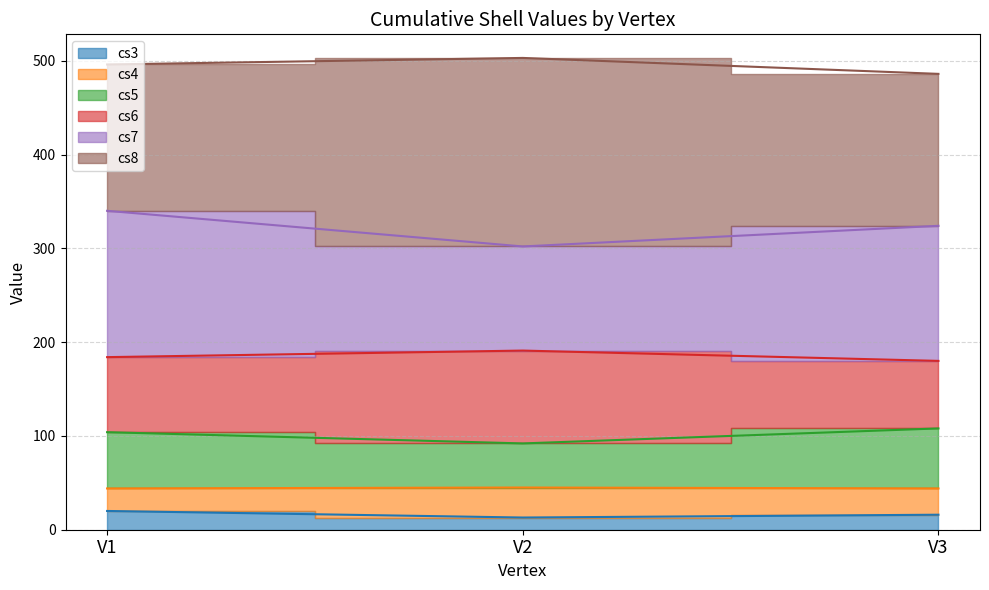

At how many categories does at least one series exceed 104?

3